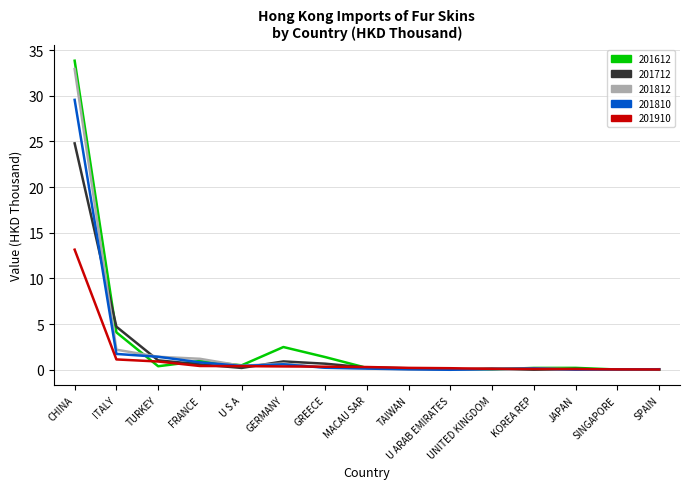

Is it true that 201712 equals 0.0 at KOREA REP?

True